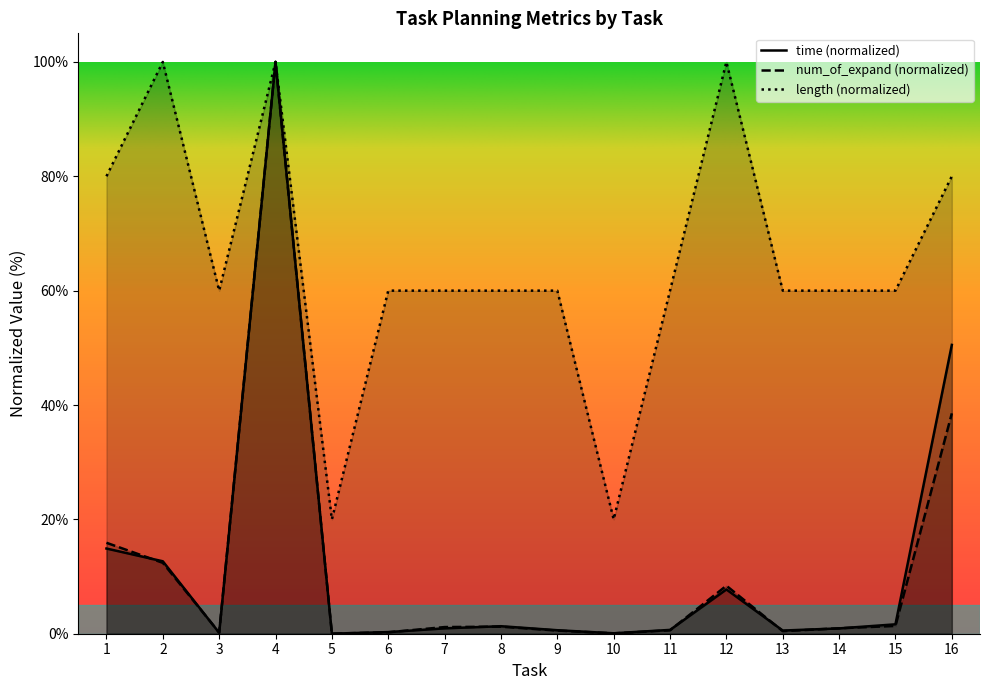

True or false: length and num_of_expand intersect in this chart.

False